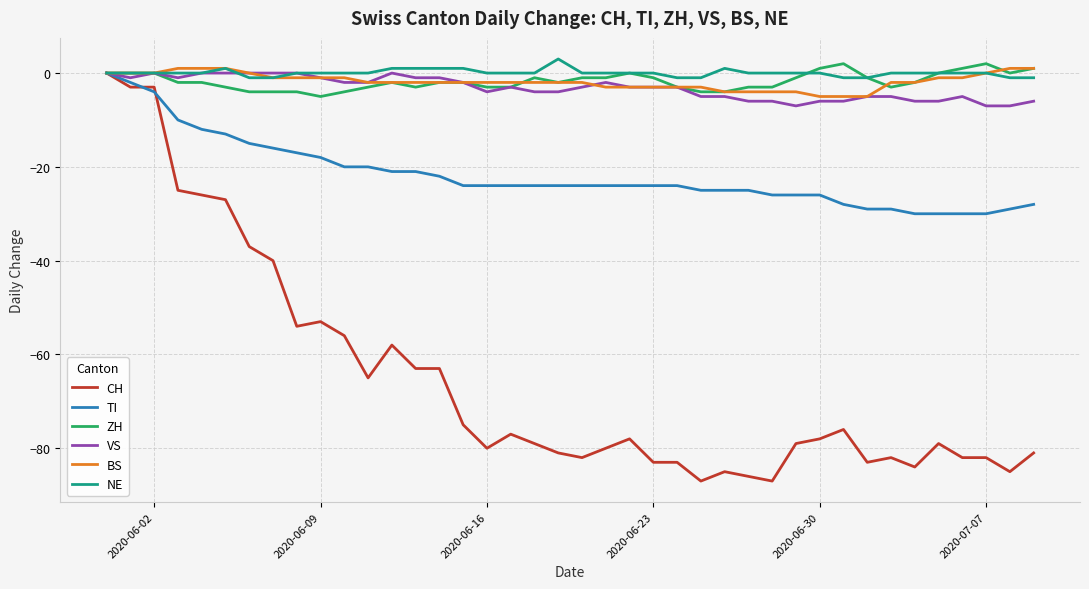

What is the difference between the maximum and second lowest values in the ZH series?

6